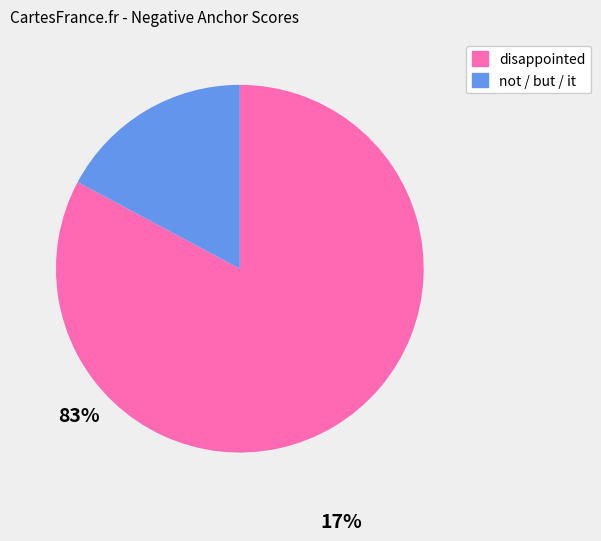

Is there any slice that represents more than half of the pie?

Yes